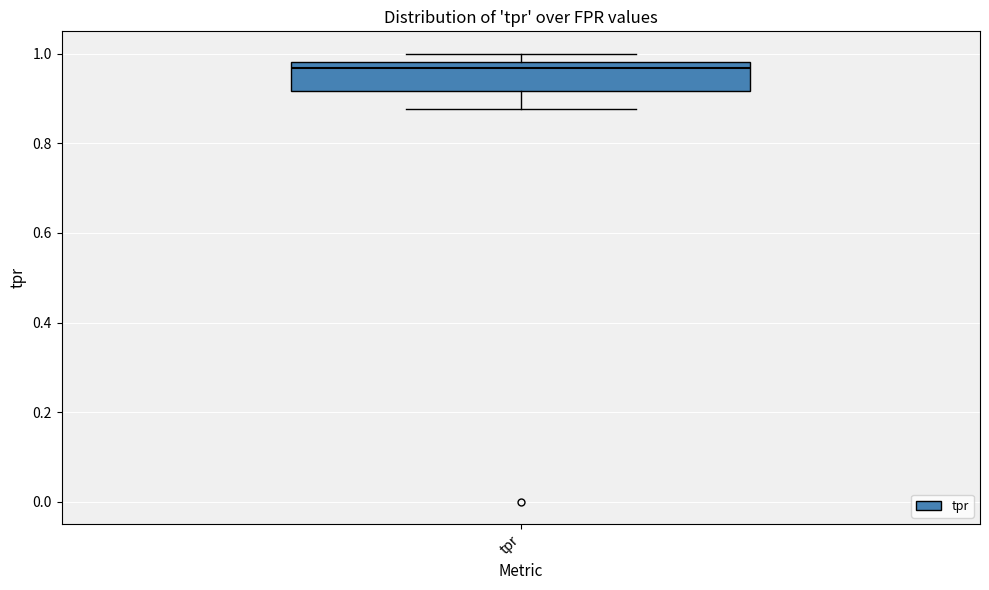

Read this box plot against the y-axis: the position of the median line, the range covered by the box, and the ends of both whiskers. The values are not printed on the chart, so give them approximately, as read against the axis.

median 0.96, box 0.92 to 0.98, whiskers 0.88 to 1.00